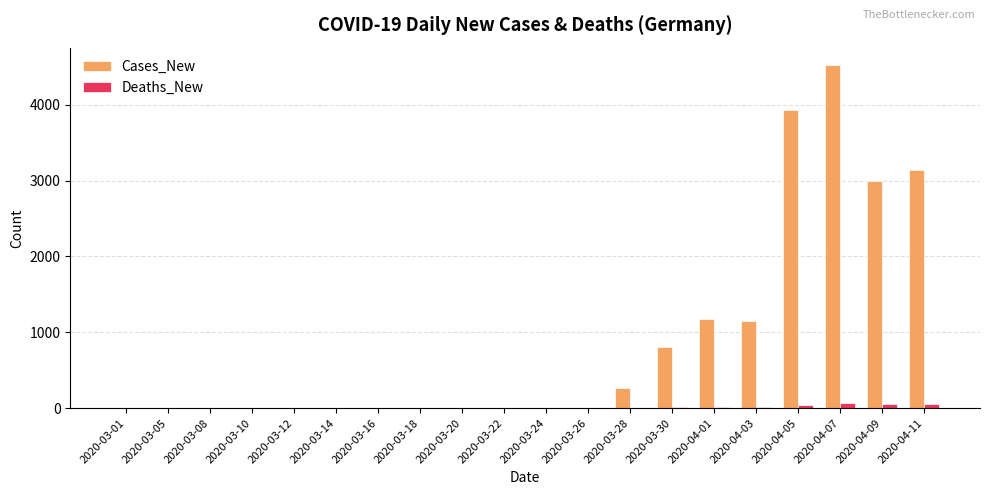

Which series has the largest total across all categories?

Cases_New